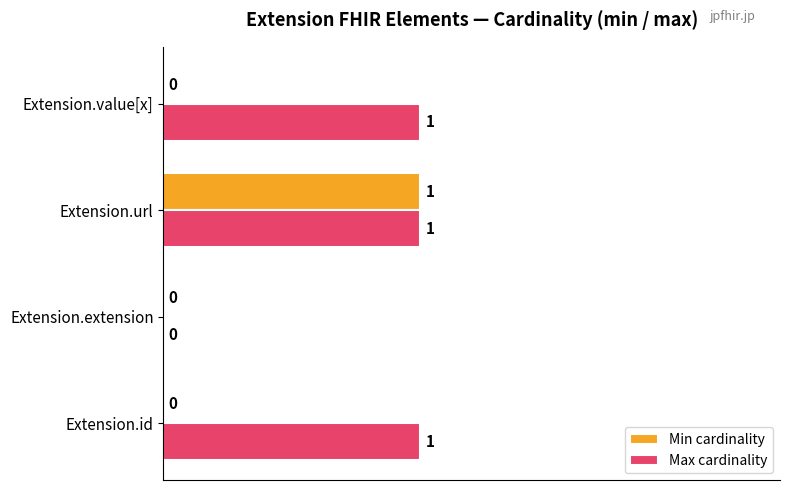

How many categories are shown in the chart?

4